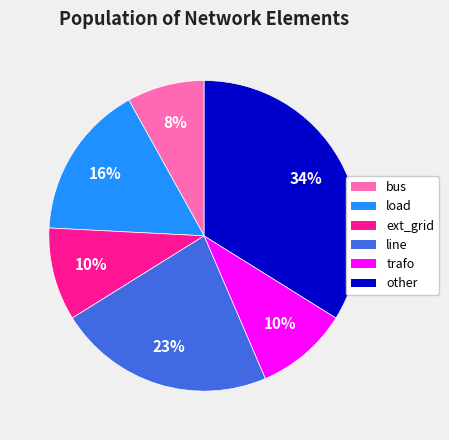

The ext_grid slice represents 10% of the pie. True or false?

True